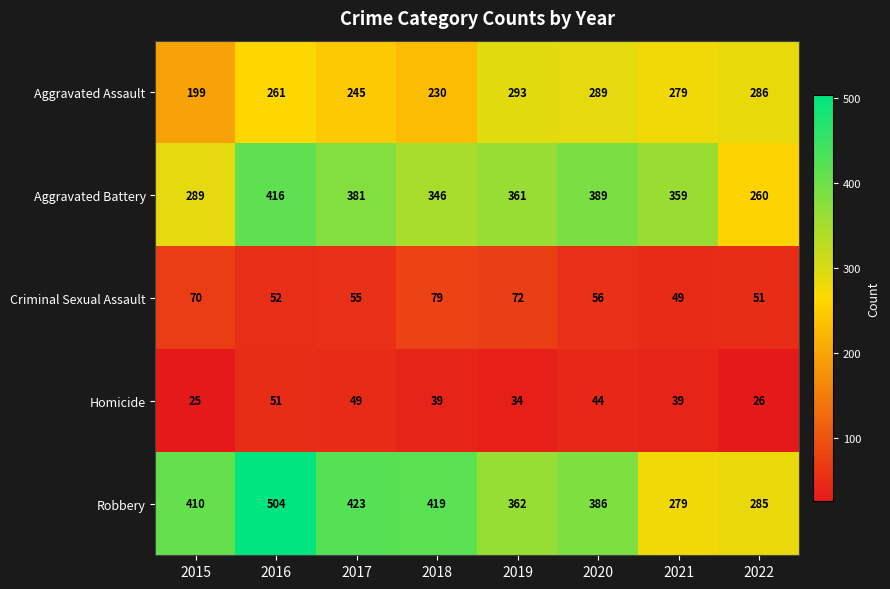

Which category has the highest value across all series?

2016